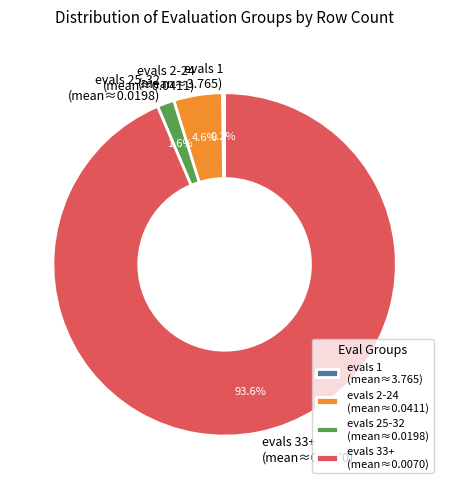

Which category accounts for the majority?

evals 33+ (mean≈0.0070)